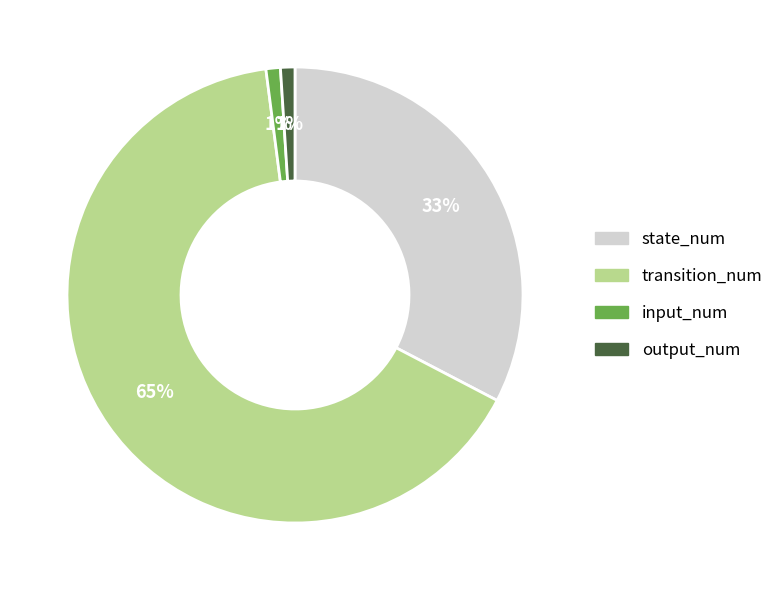

What is the largest slice in the pie chart?

transition_num